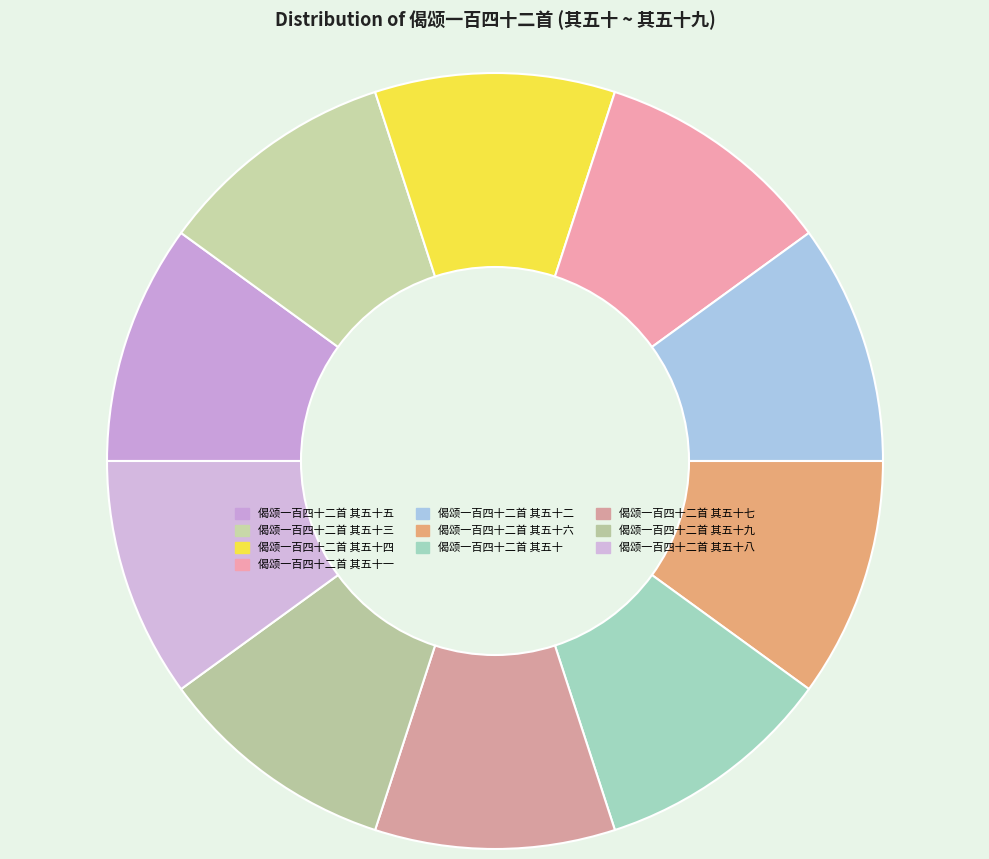

How many slices are in this pie chart?

10